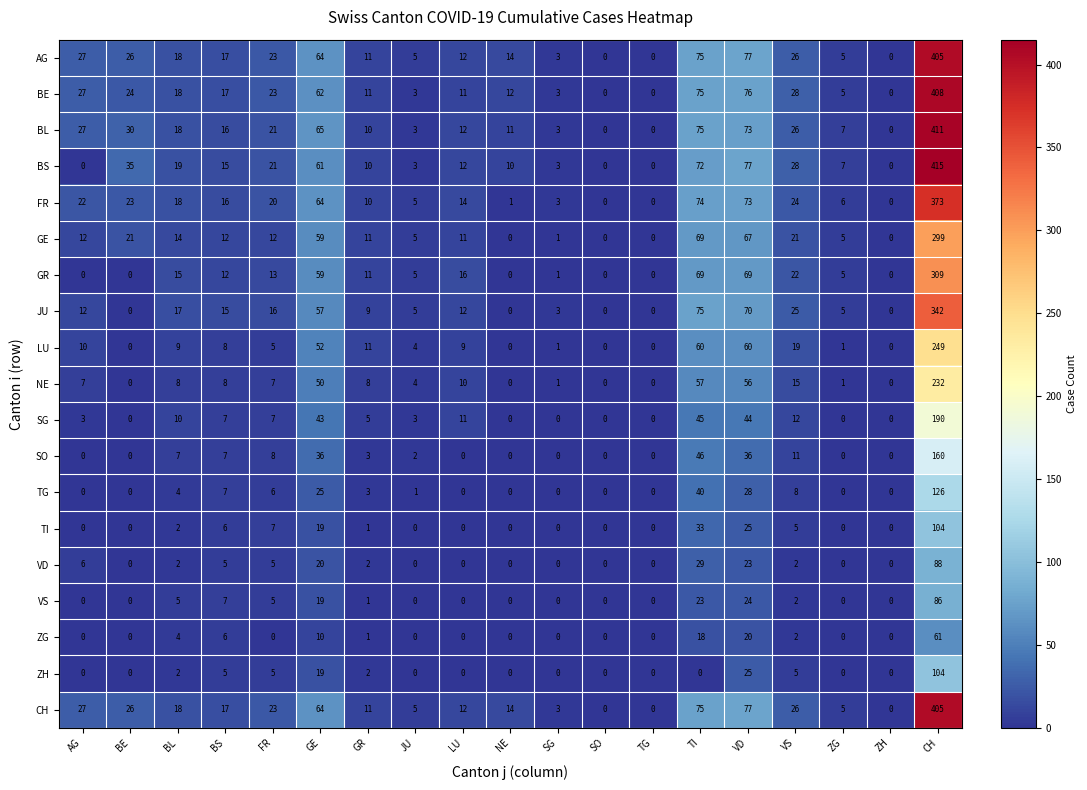

The value of TI at ZG is -60. True or false?

False